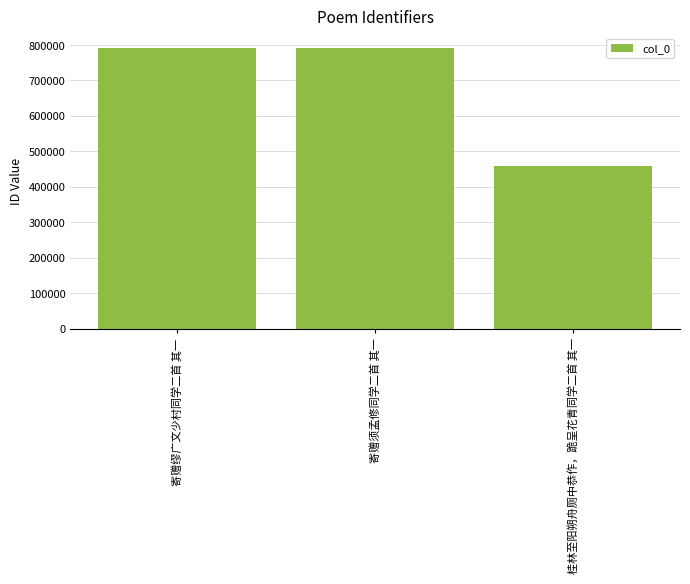

Are the bars grouped side by side (vs. stacked)?

No